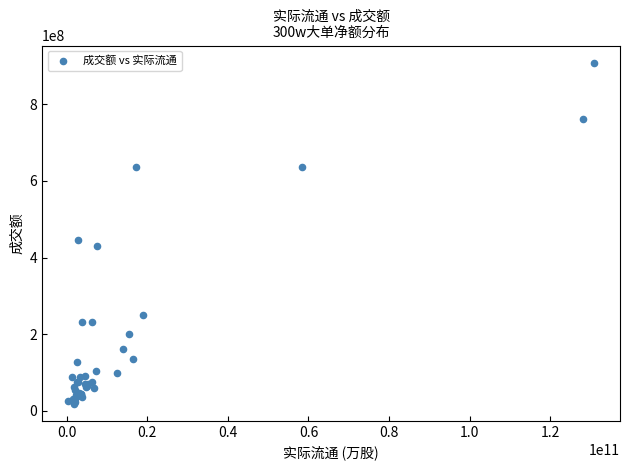

What Y value in the scatter plot is closest to 463669102?

446075935